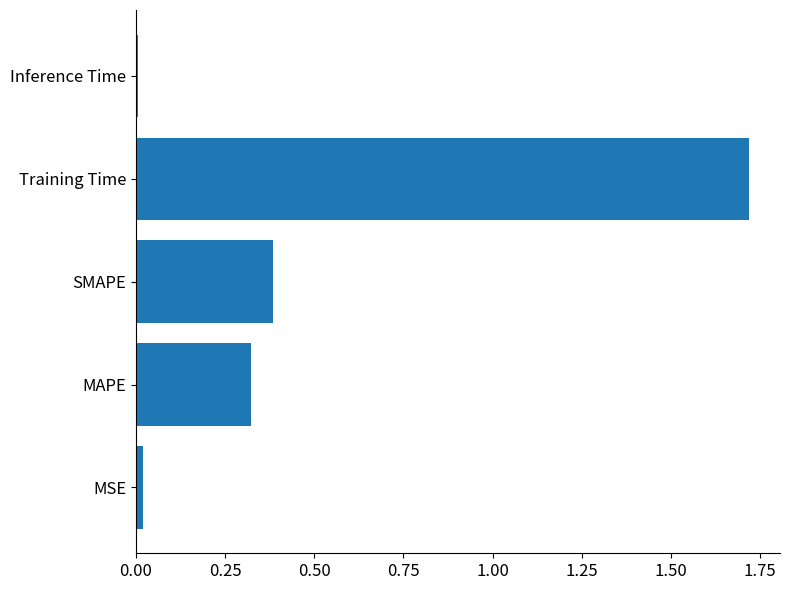

Which has a higher value, Inference Time or SMAPE?

SMAPE